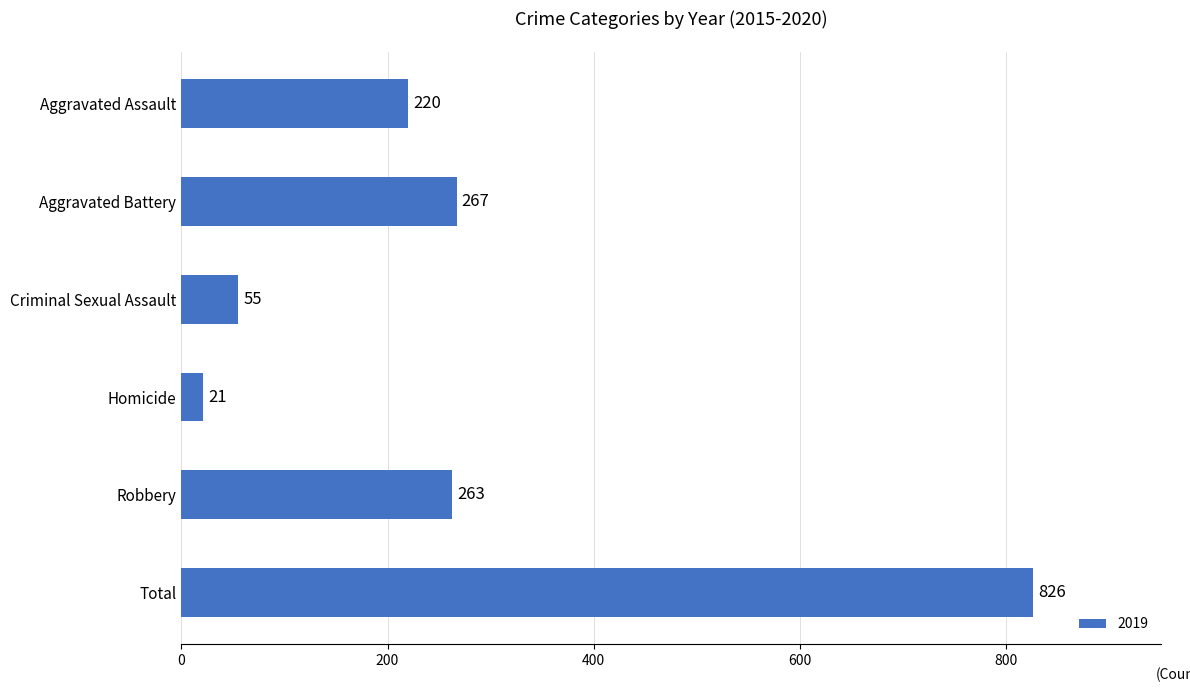

Where is the data nearest to the value 423?

Aggravated Battery